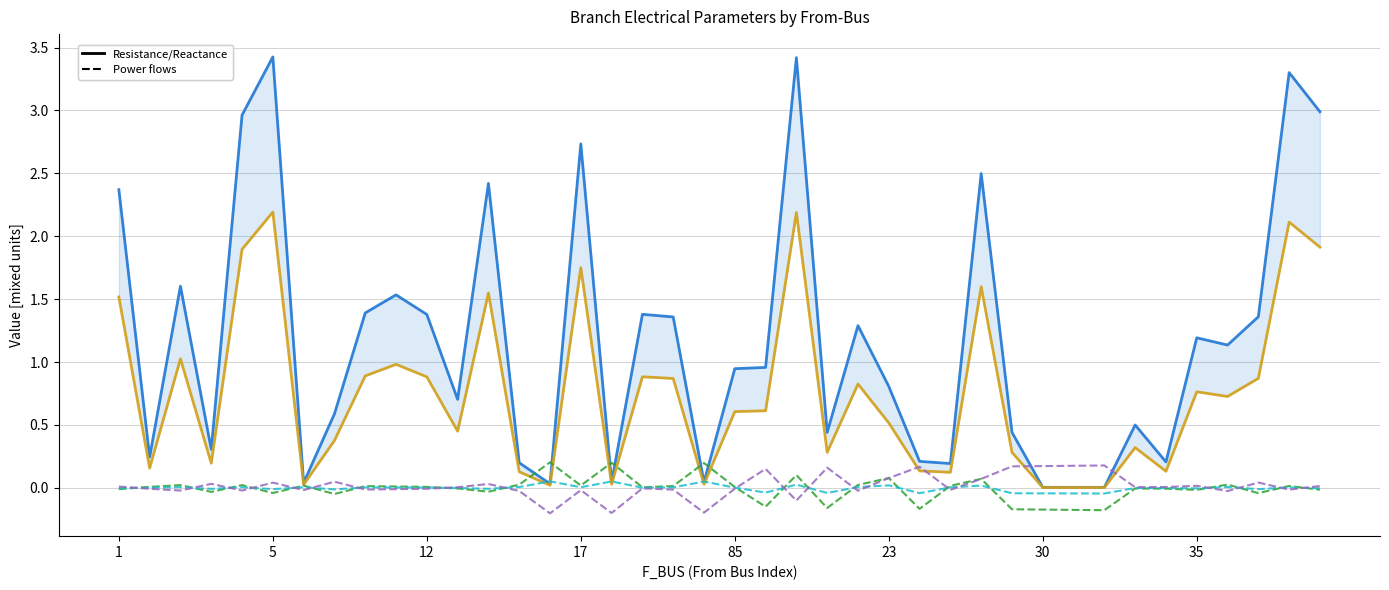

In BR_X, how many points are lower than both neighbors (excluding endpoints)?

11